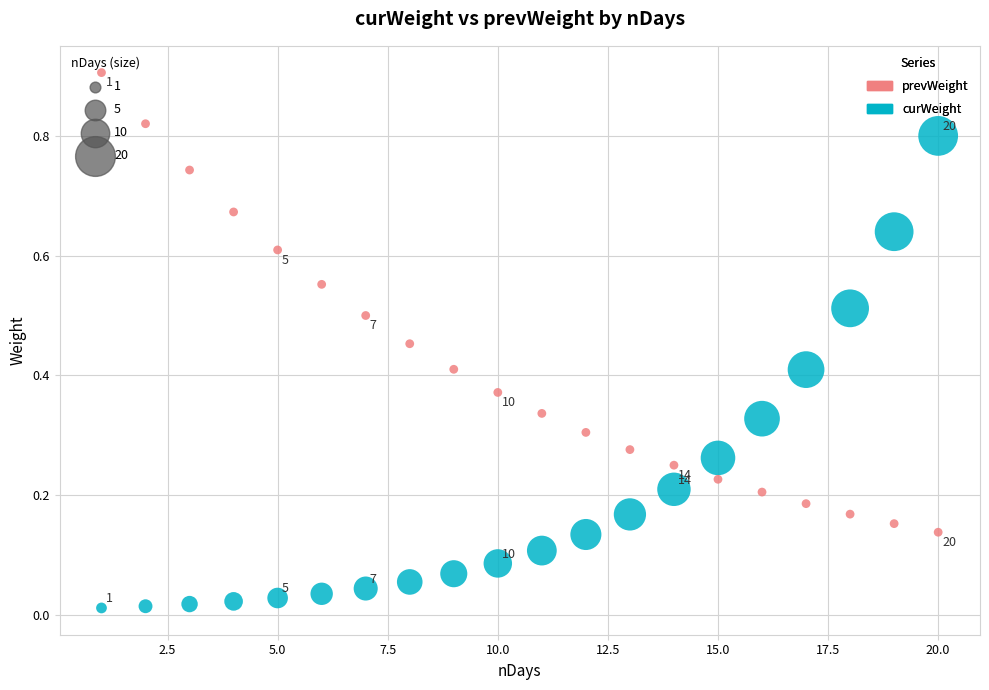

Across all data points, what is the range of Y values (max minus min)?

0.9